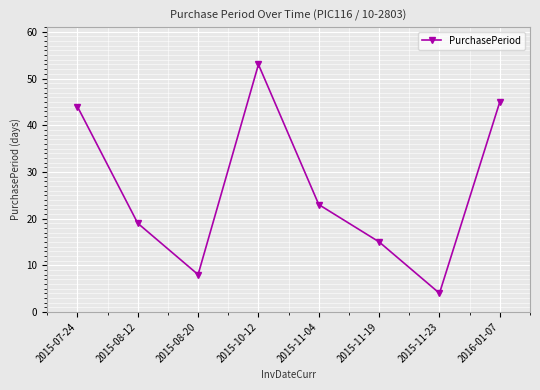

Reading right to left, transcribe all the data shown in this chart.

45	4	15	23	53	8	19	44